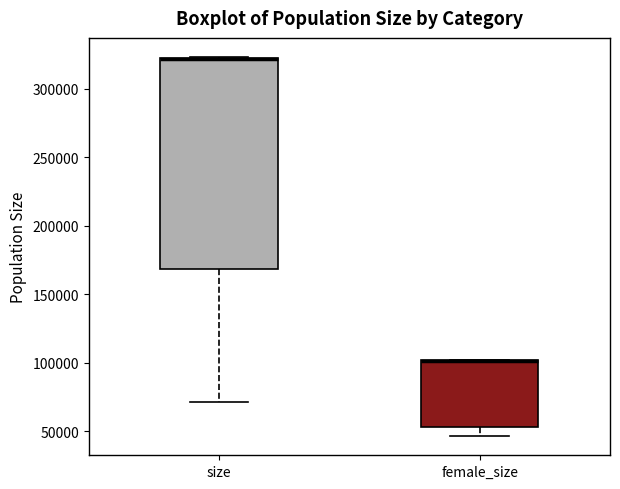

Where is the lower edge of the box for size on the y-axis? The values are not printed on the chart, so give them approximately, as read against the axis.

170000